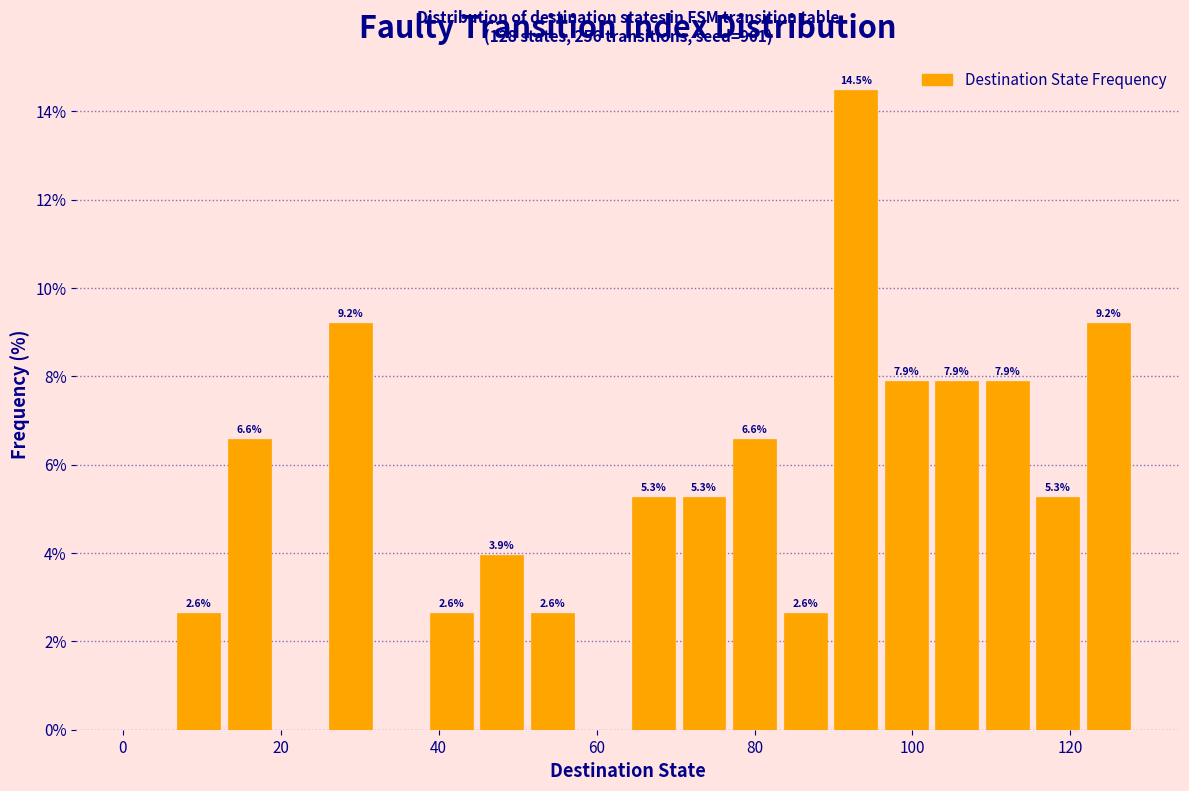

Read against the x-axis, roughly where is the centre of the tallest bar?

92